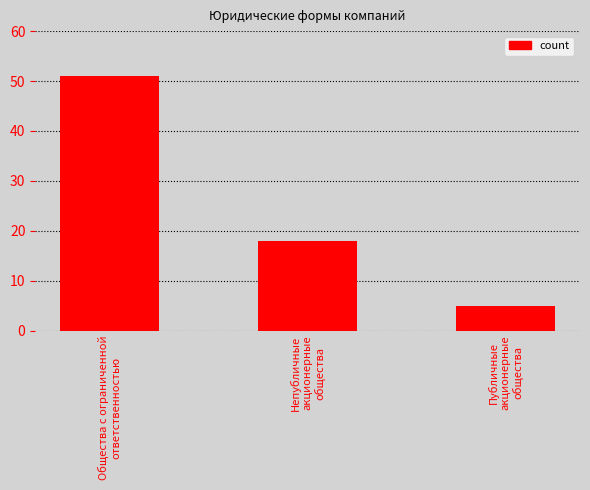

List the labels in order of value, largest first.

Общества с ограниченной
ответственностью, Непубличные
акционерные
общества, Публичные
акционерные
общества